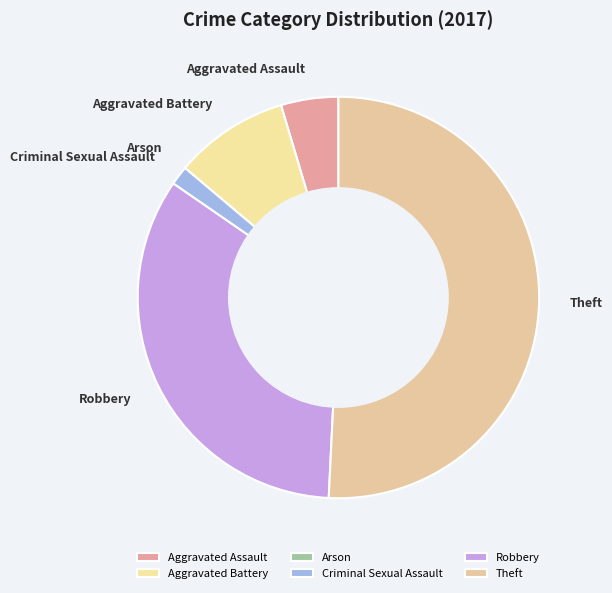

Is it true that Robbery is 34% of the pie?

True